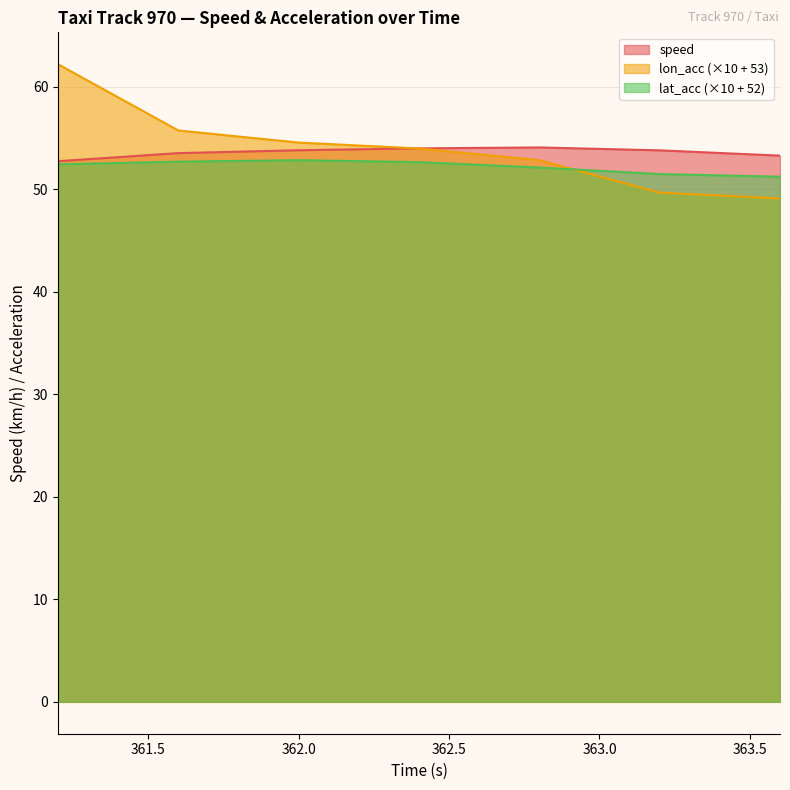

How many intersections are there between speed and lon_acc?

1